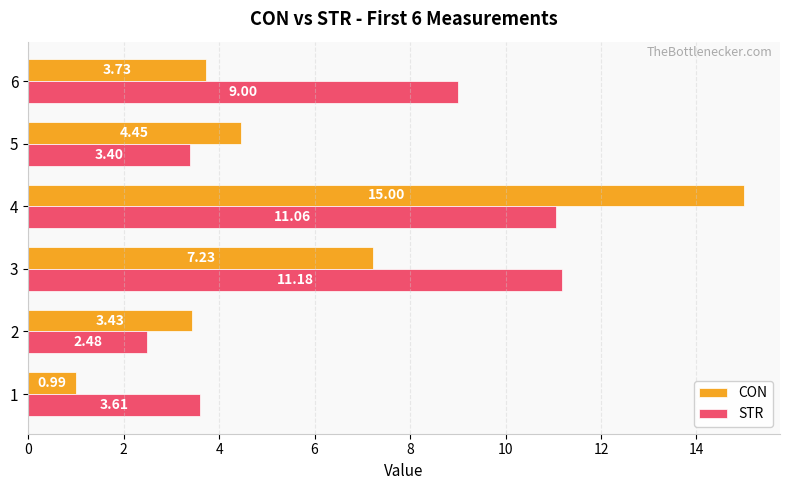

At which category is the sum across all series the highest?

4